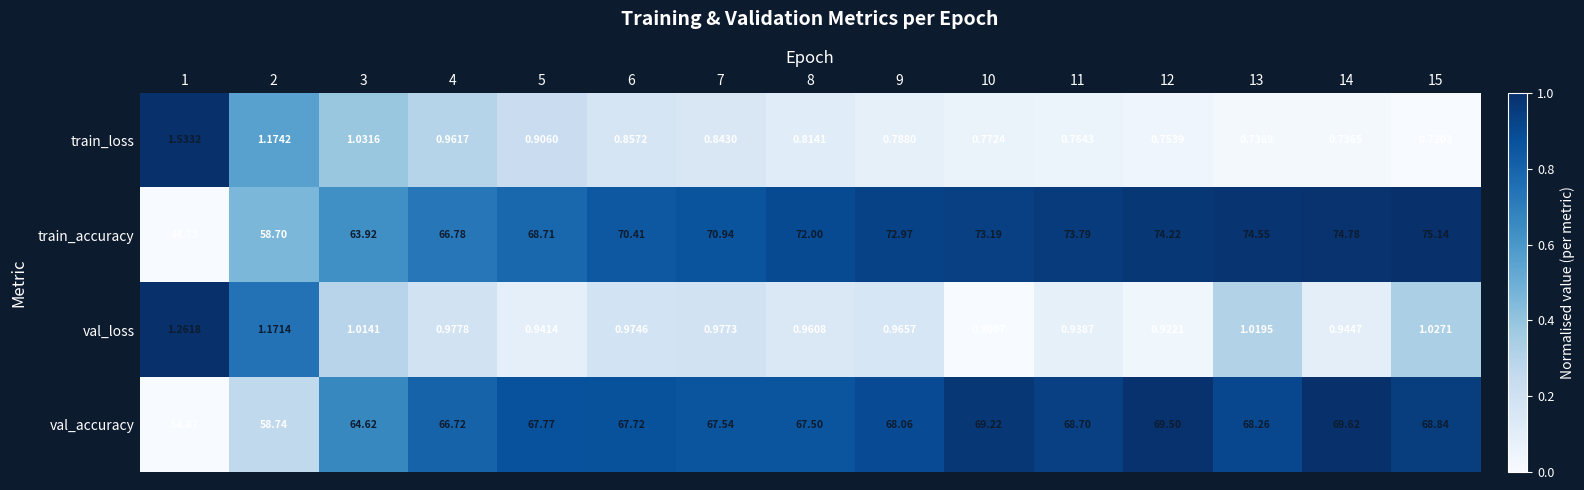

Which series has the largest total across all categories?

train_accuracy